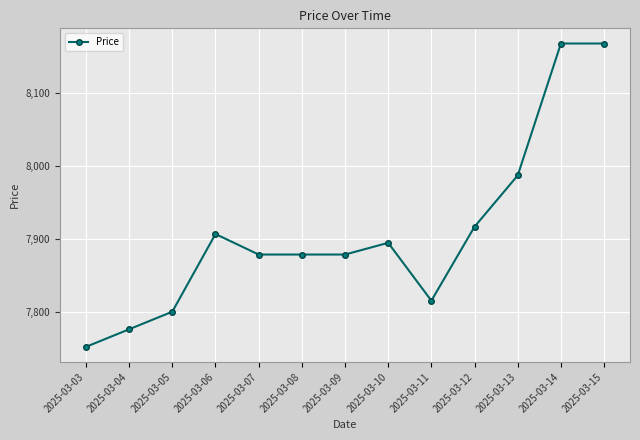

True or false: there are more than 1 points higher than both neighbors.

True